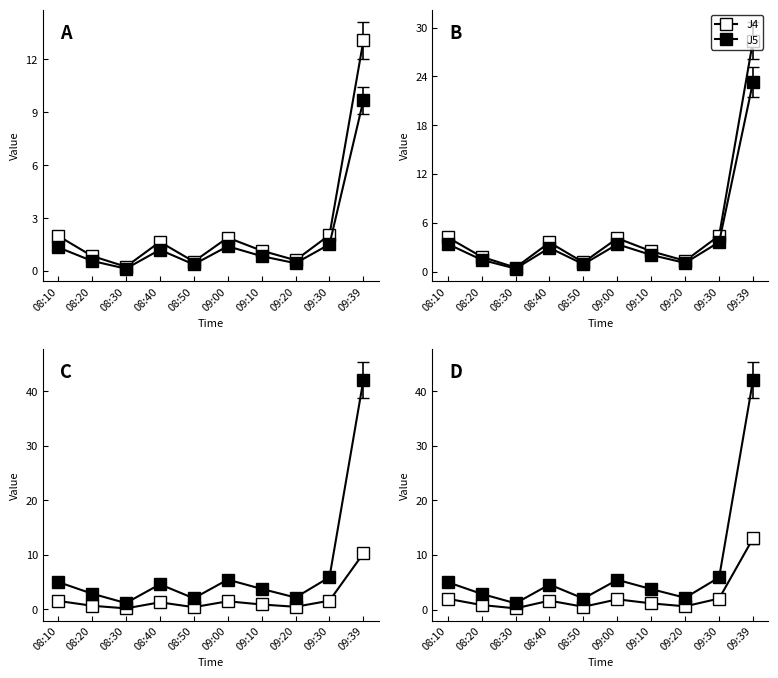

Which series changed the most between 08:10 and 08:30?

J7